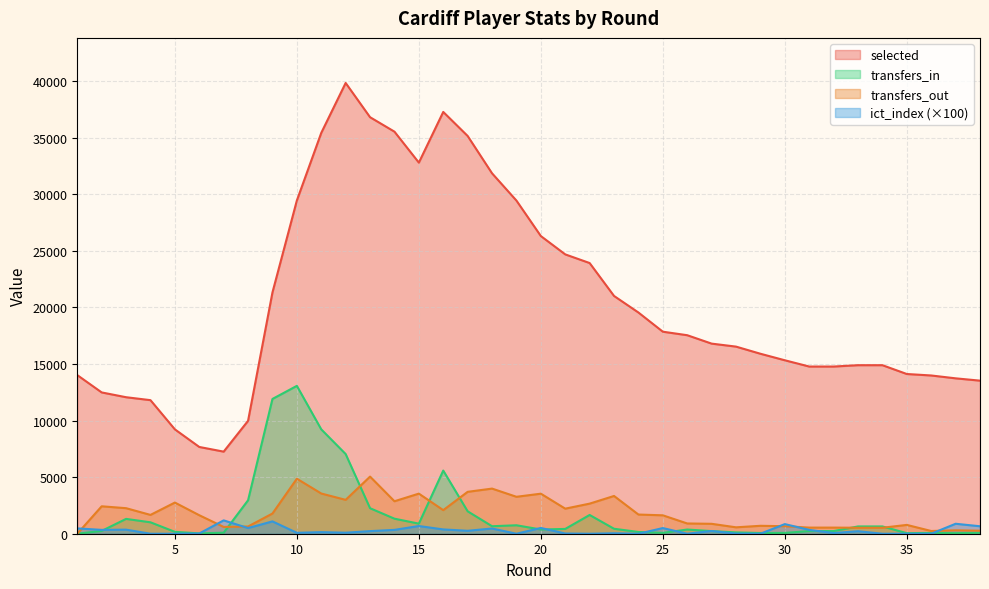

Reading left to right, extract all data points from this chart.

selected: 1=14017.0	2=12486.0	3=12063.0	4=11803.0	5=9223.0	6=7667.0	7=7254.0	8=9978.0	9=21326.0	10=29448.0	11=35422.0	12=39833.0	13=36807.0	14=35530.0	15=32794.0	16=37273.0	17=35149.0	18=31849.0	19=29439.0	20=26305.0	21=24685.0	22=23920.0	23=21012.0	24=19548.0	25=17853.0	26=17542.0	27=16799.0	28=16535.0	29=15904.0	30=15328.0	31=14774.0	32=14774.0	33=14893.0	34=14893.0	35=14114.0	36=13984.0	37=13732.0	38=13527.0
transfers_in: 1=0.0	2=248.0	3=1310.0	4=1009.0	5=166.0	6=29.0	7=91.0	8=2956.0	9=11910.0	10=13066.0	11=9222.0	12=7040.0	13=2254.0	14=1329.0	15=890.0	16=5581.0	17=1981.0	18=663.0	19=747.0	20=373.0	21=424.0	22=1657.0	23=439.0	24=155.0	25=74.0	26=370.0	27=232.0	28=116.0	29=63.0	30=71.0	31=234.0	32=234.0	33=644.0	34=644.0	35=50.0	36=74.0	37=50.0	38=82.0
transfers_out: 1=0.0	2=2424.0	3=2257.0	4=1663.0	5=2754.0	6=1635.0	7=599.0	8=639.0	9=1786.0	10=4862.0	11=3553.0	12=2993.0	13=5048.0	14=2870.0	15=3543.0	16=2084.0	17=3702.0	18=3988.0	19=3264.0	20=3538.0	21=2215.0	22=2659.0	23=3336.0	24=1695.0	25=1627.0	26=906.0	27=876.0	28=566.0	29=700.0	30=663.0	31=541.0	32=541.0	33=528.0	34=528.0	35=779.0	36=241.0	37=302.0	38=266.0
ict_index: 1=470.0	2=340.0	3=360.0	4=0.0	5=0.0	6=20.0	7=1180.0	8=500.0	9=1090.0	10=80.0	11=140.0	12=90.0	13=230.0	14=340.0	15=680.0	16=380.0	17=260.0	18=460.0	19=0.0	20=510.0	21=20.0	22=0.0	23=40.0	24=0.0	25=500.0	26=0.0	27=240.0	28=10.0	29=0.0	30=850.0	31=340.0	32=60.0	33=220.0	34=0.0	35=0.0	36=0.0	37=880.0	38=660.0